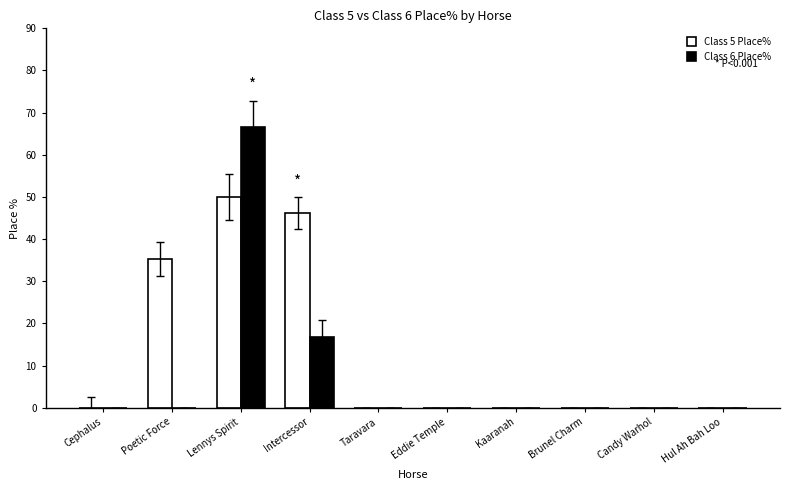

The Class 5 Place% series shows 0.0 at Brunel Charm. True or false?

True